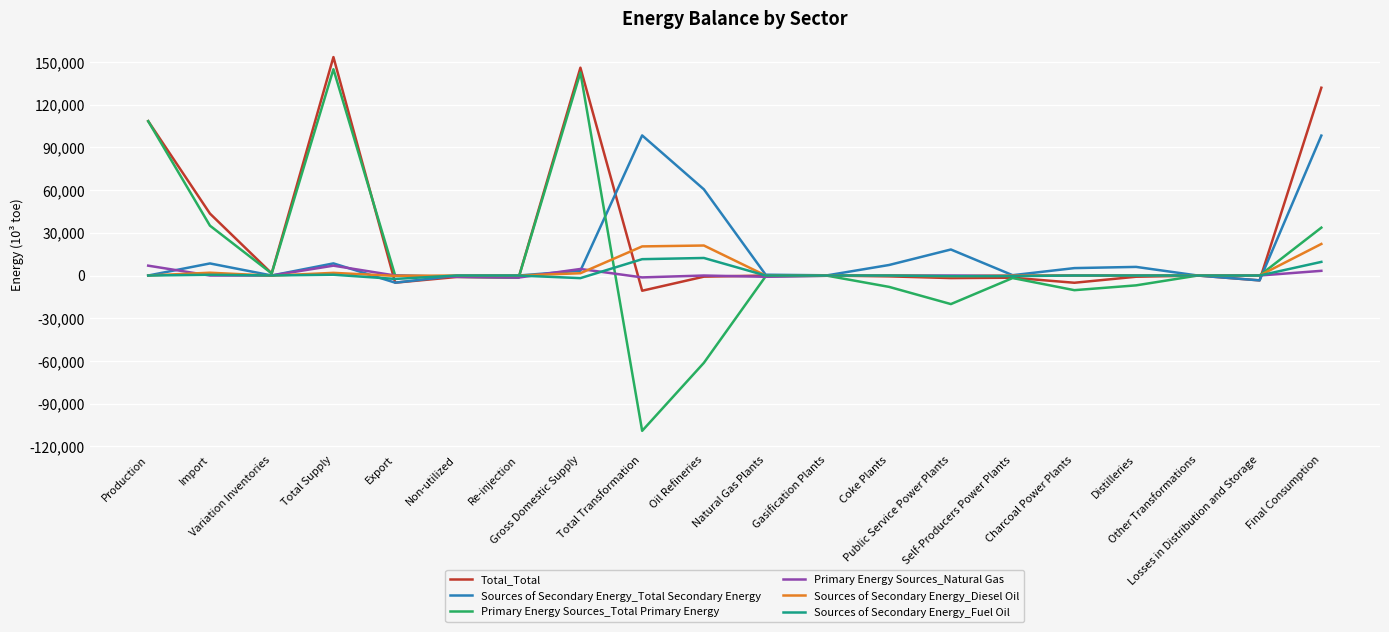

What is the minimum value shown in the chart?

-109064.5